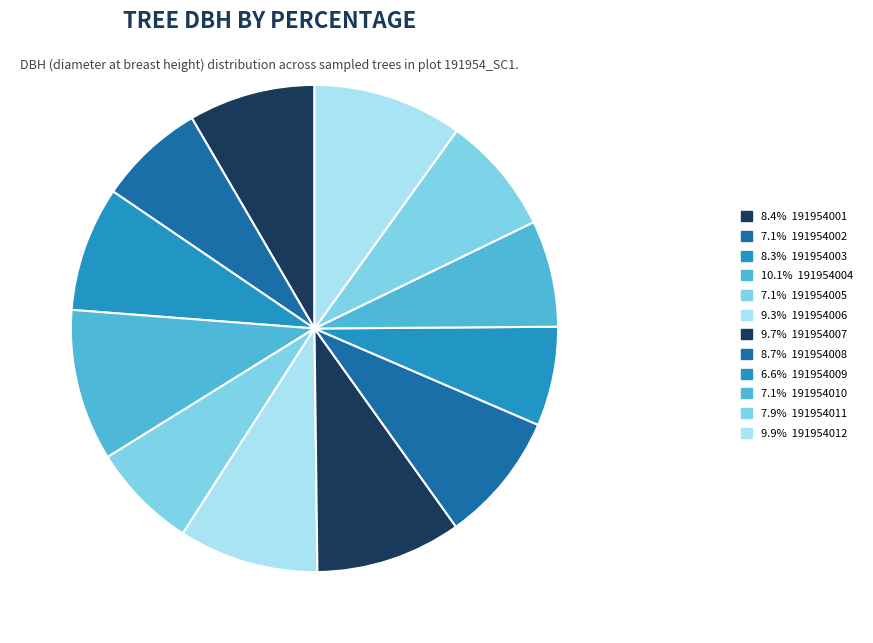

How many segments does this pie chart have?

12